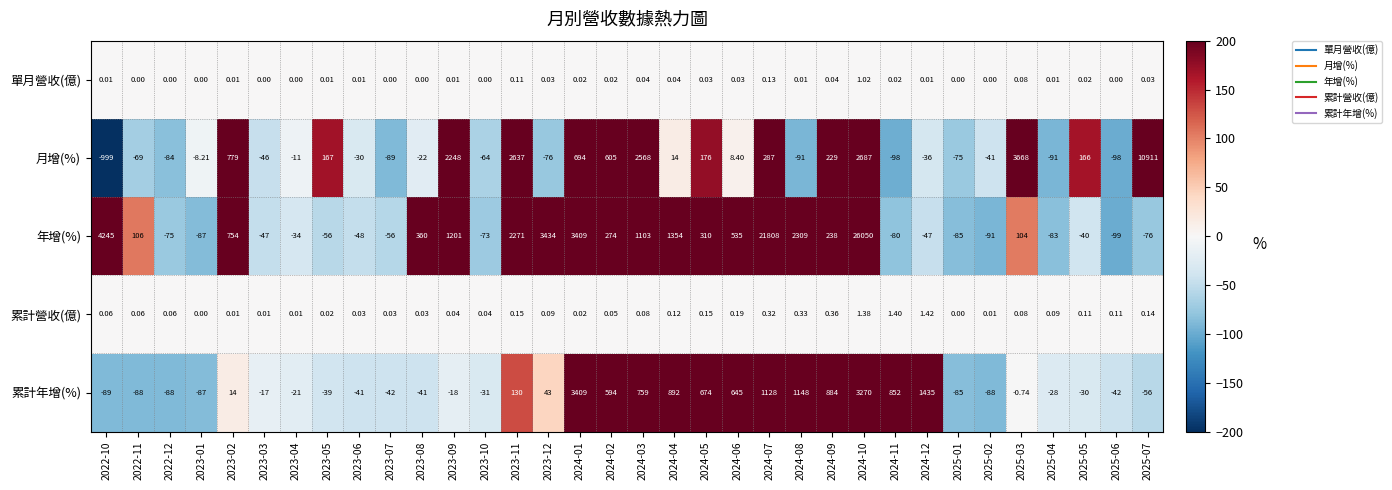

Which series changed the most between 2023-02 and 2025-07?

月增(%)